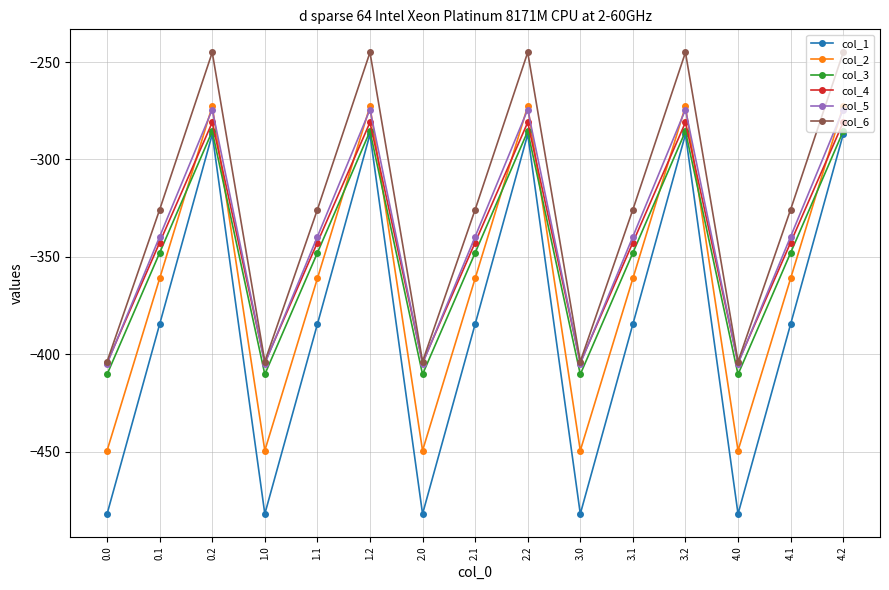

What is the difference between the col_5 values at 3.0 and 0.2?

130.5